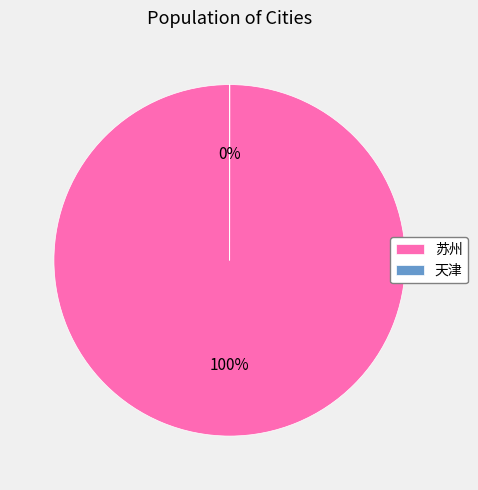

To the nearest percent, what is the difference between the largest and smallest slice percentages?

100%